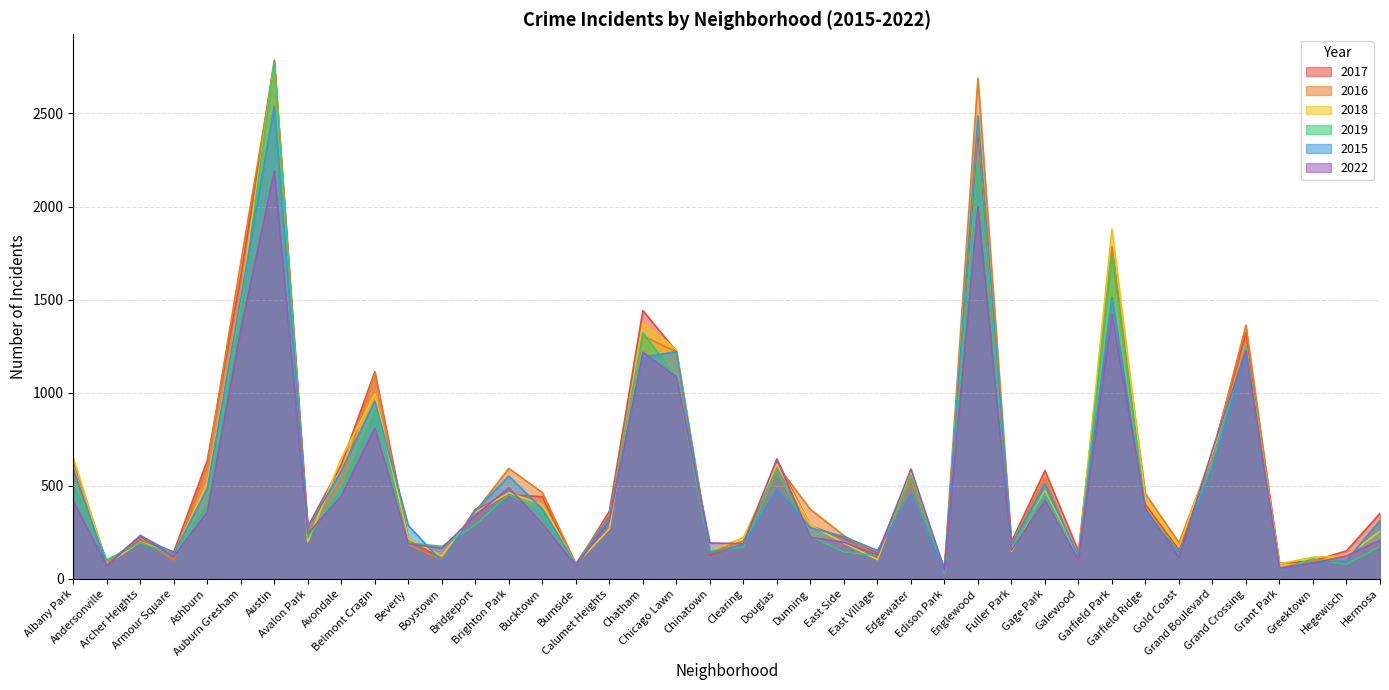

What is the value of the 2016 point at the 1st from the left?

573